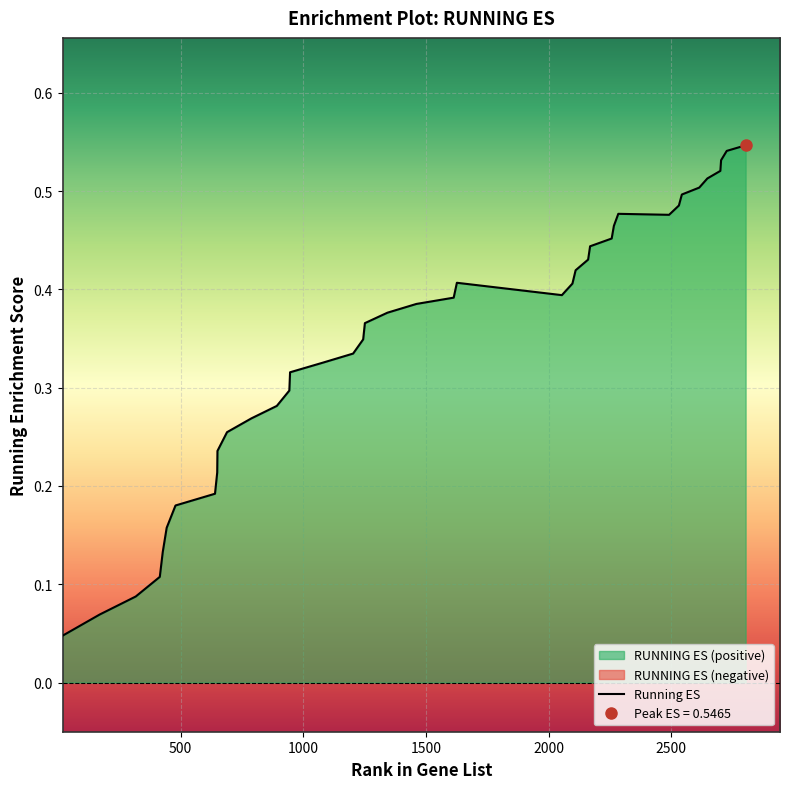

At which category does the data reach its first local peak?

1626